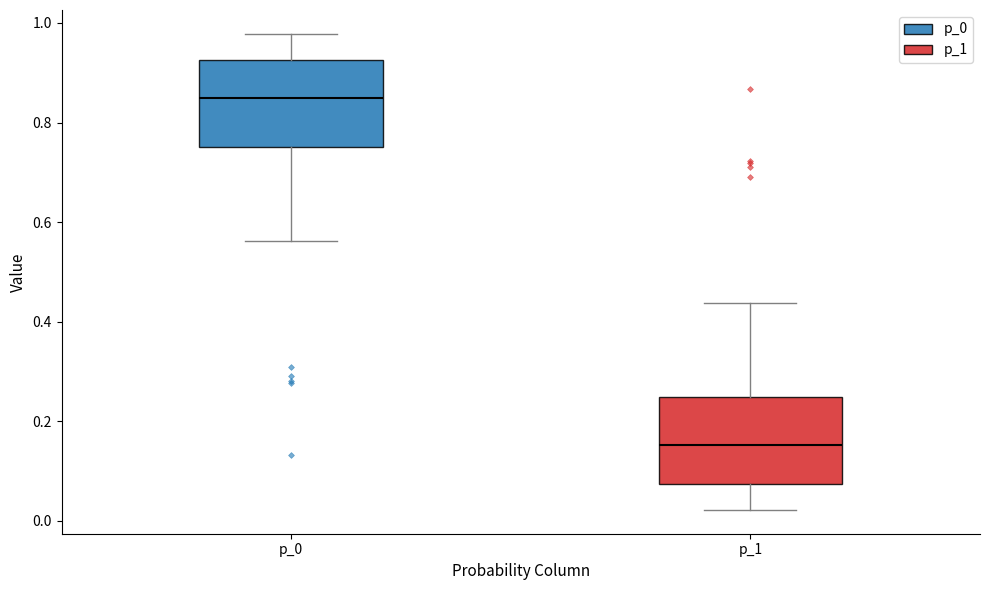

Where does the median line of the box for p_0 sit on the y-axis? The values are not printed on the chart, so give them approximately, as read against the axis.

0.84